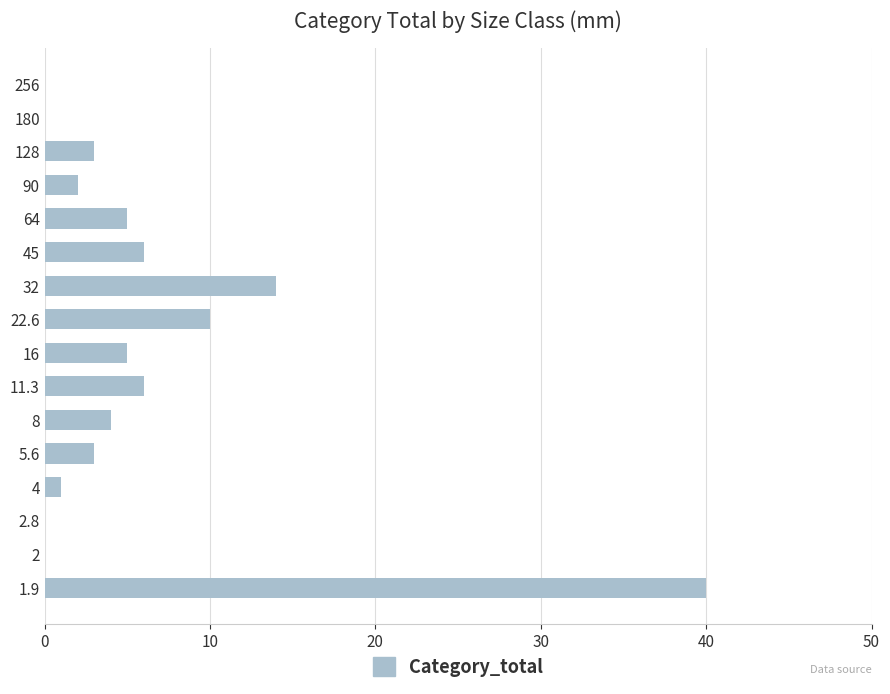

What is the maximum value shown in the chart?

40